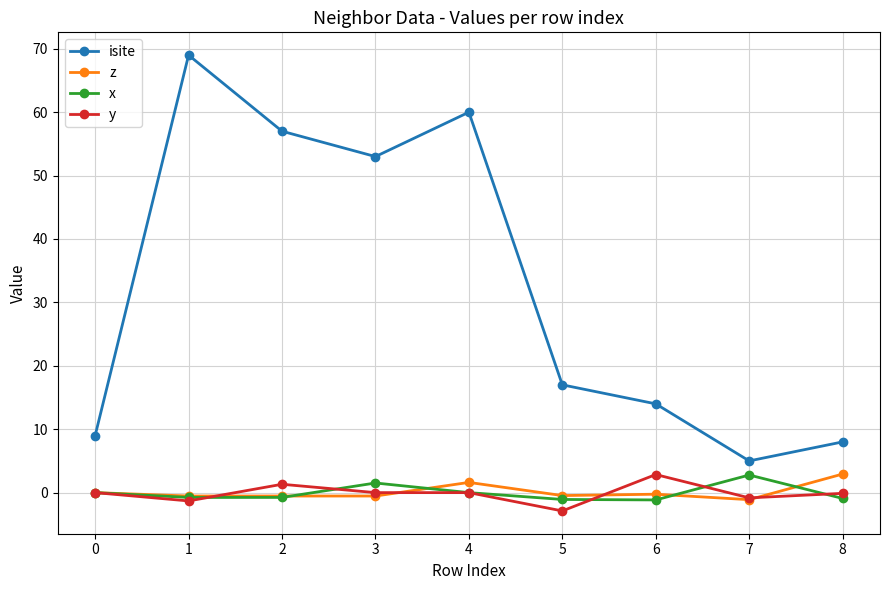

Which series has the largest range (max minus min)?

isite